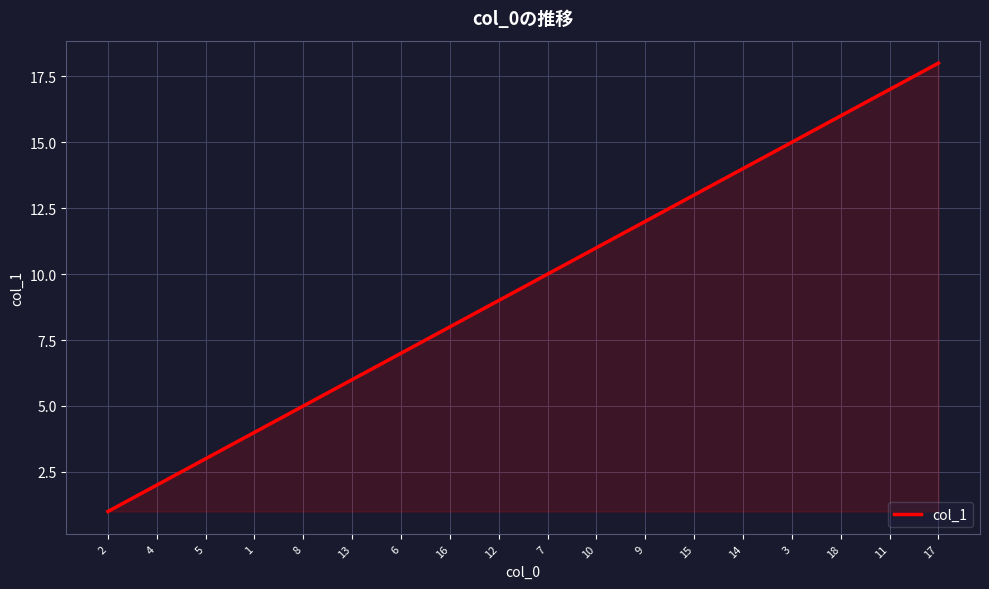

What is the smallest value displayed?

1.0